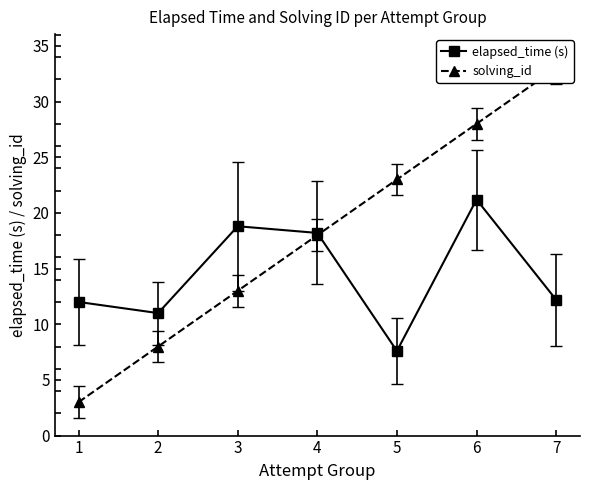

How many lines are shown in the chart?

2